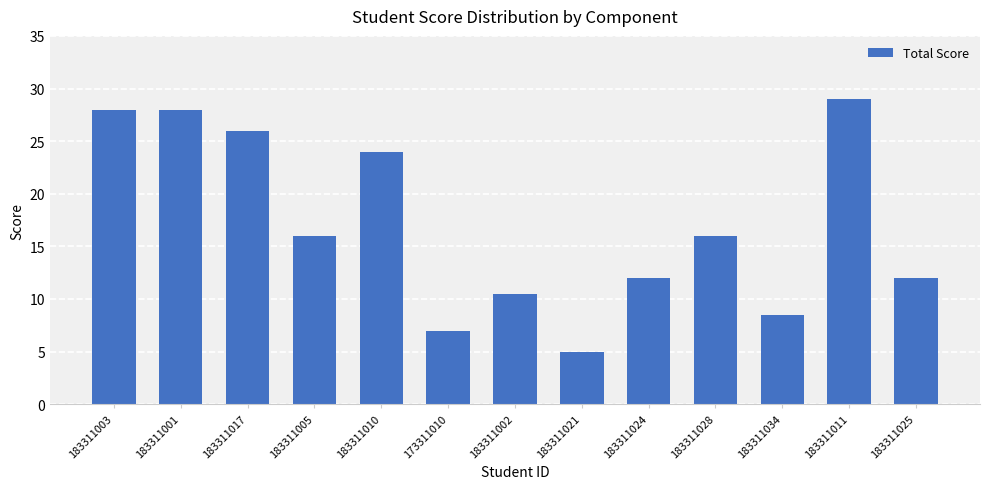

True or false: the data shows 20.7 at 183311024.

False